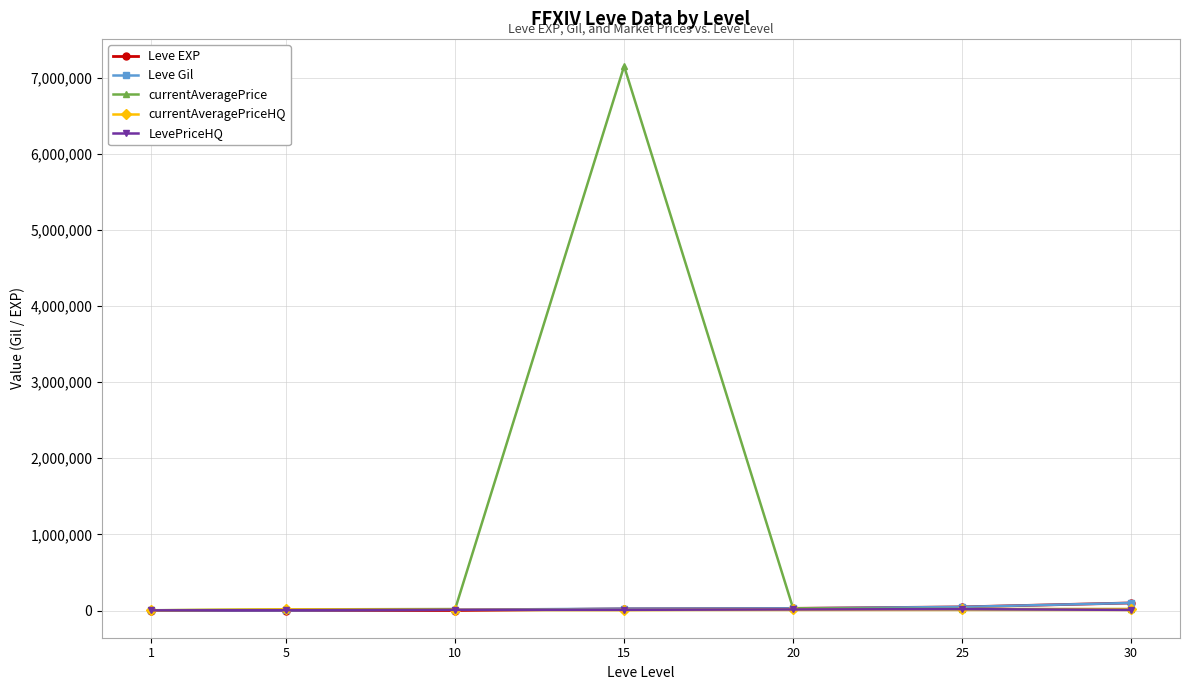

What is the difference between the highest and lowest values at 1?

3306